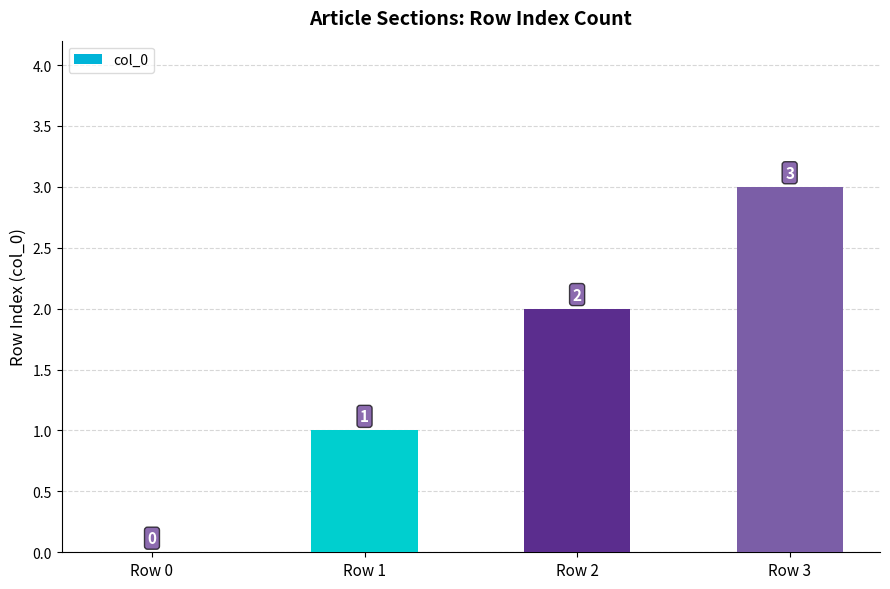

Reading left to right, transcribe all the data shown in this chart.

Row 0=0	Row 1=1	Row 2=2	Row 3=3